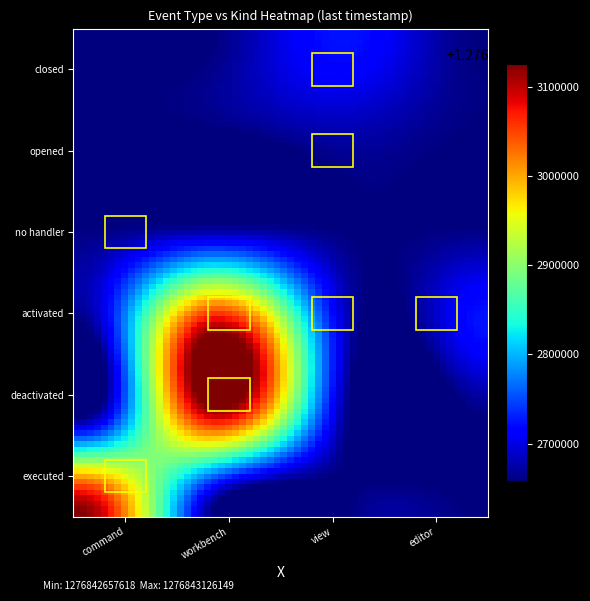

Rank the categories by value from lowest to highest.

executed-workbench, executed-view, executed-editor, deactivated-command, deactivated-view, deactivated-editor, activated-command, no handler-workbench, no handler-view, no handler-editor, opened-command, opened-workbench, opened-editor, closed-command, closed-workbench, closed-editor, no handler-command, opened-view, activated-view, activated-editor, closed-view, deactivated-workbench, activated-workbench, executed-command